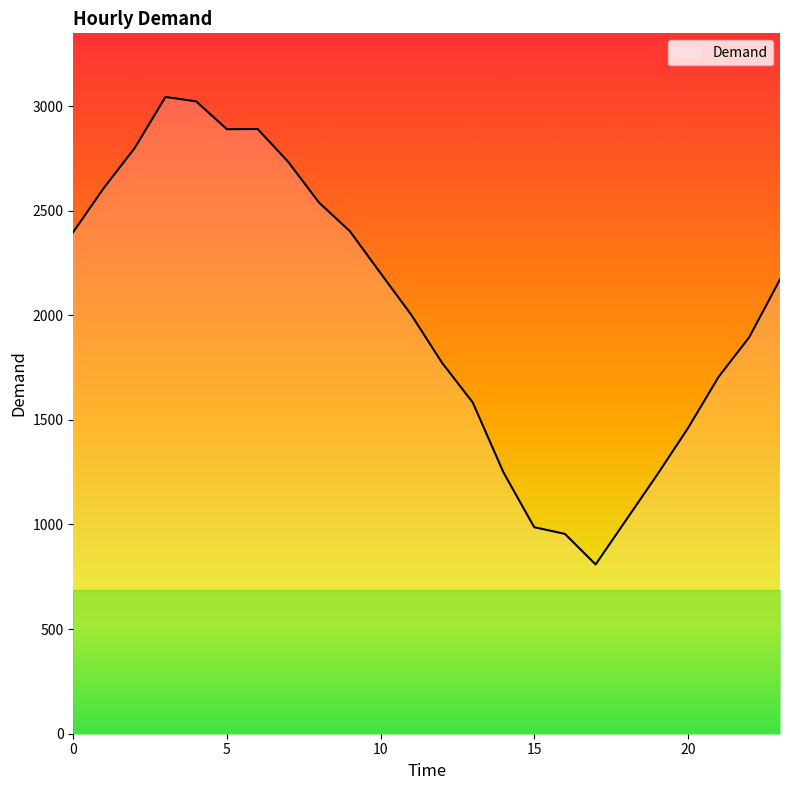

What is the greatest value displayed?

3043